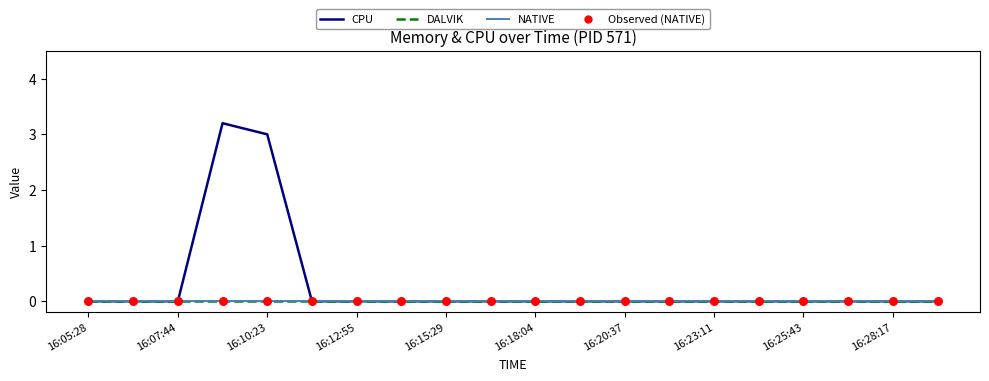

Does the chart have visible grid lines?

No